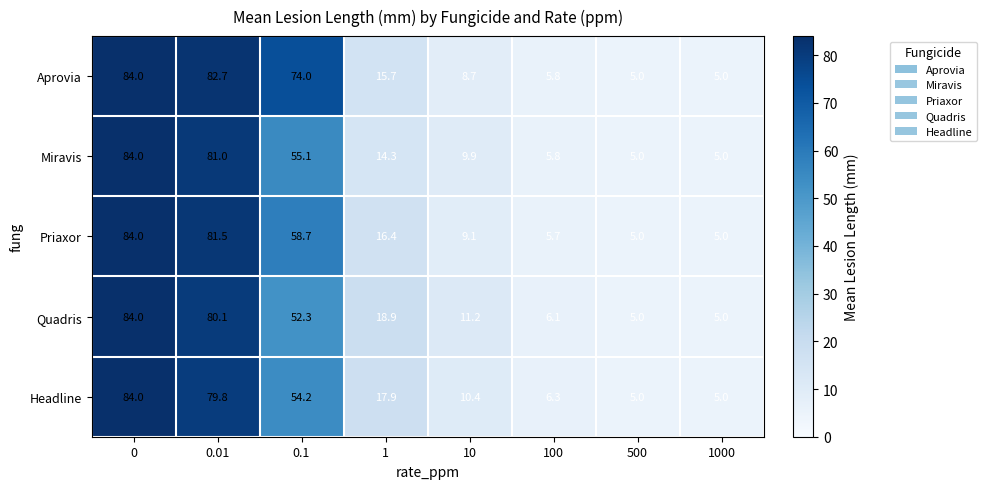

The Priaxor series shows 9.1 at 10. True or false?

True